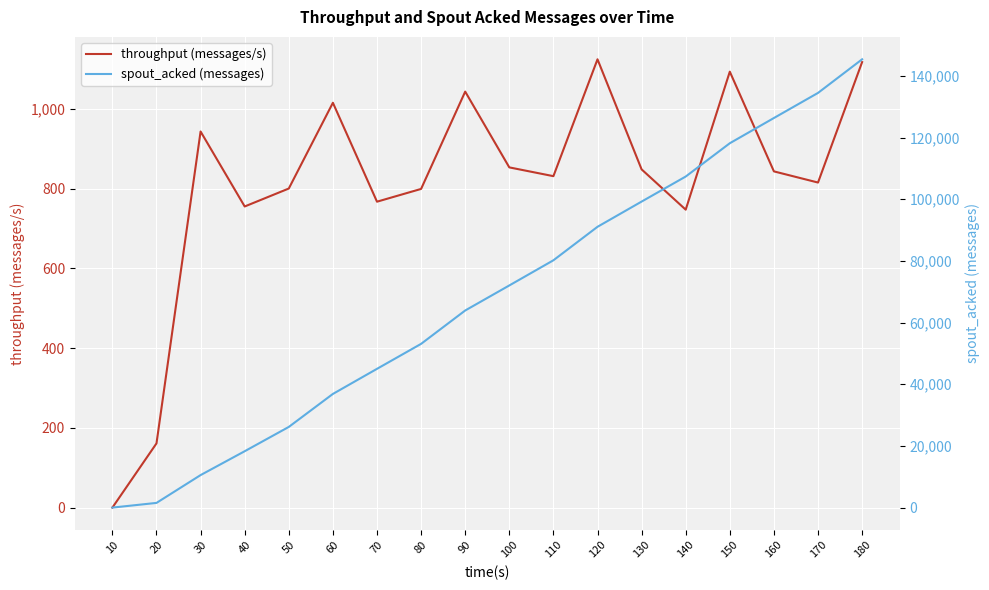

What is the value of the throughput (messages/s) point at the 8th from the left?

799